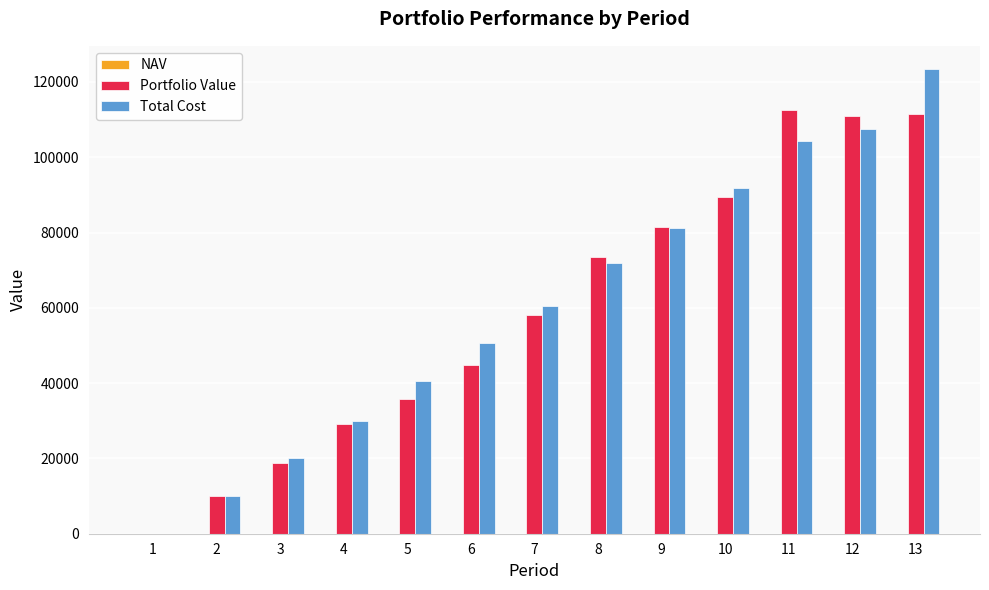

At which category is the sum across all series the highest?

13